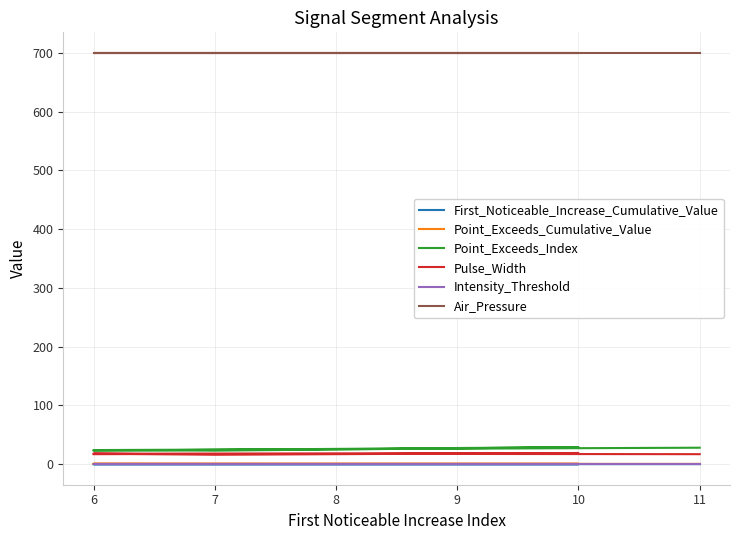

At 11, list the series in order from smallest to largest.

First_Noticeable_Increase_Cumulative_Value, Intensity_Threshold, Point_Exceeds_Cumulative_Value, Pulse_Width, Point_Exceeds_Index, Air_Pressure